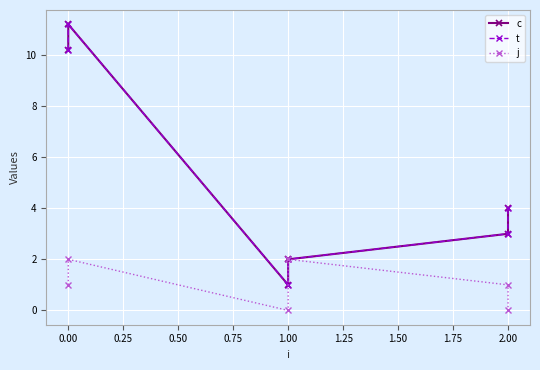

True or false: t has more than 0 interior local peaks.

True